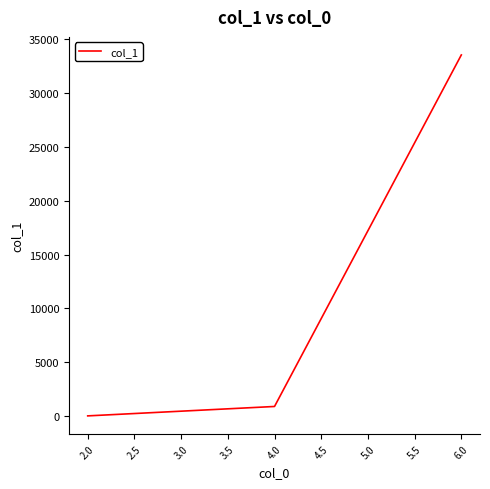

Which has a higher value, 6.0 or 4.0?

6.0